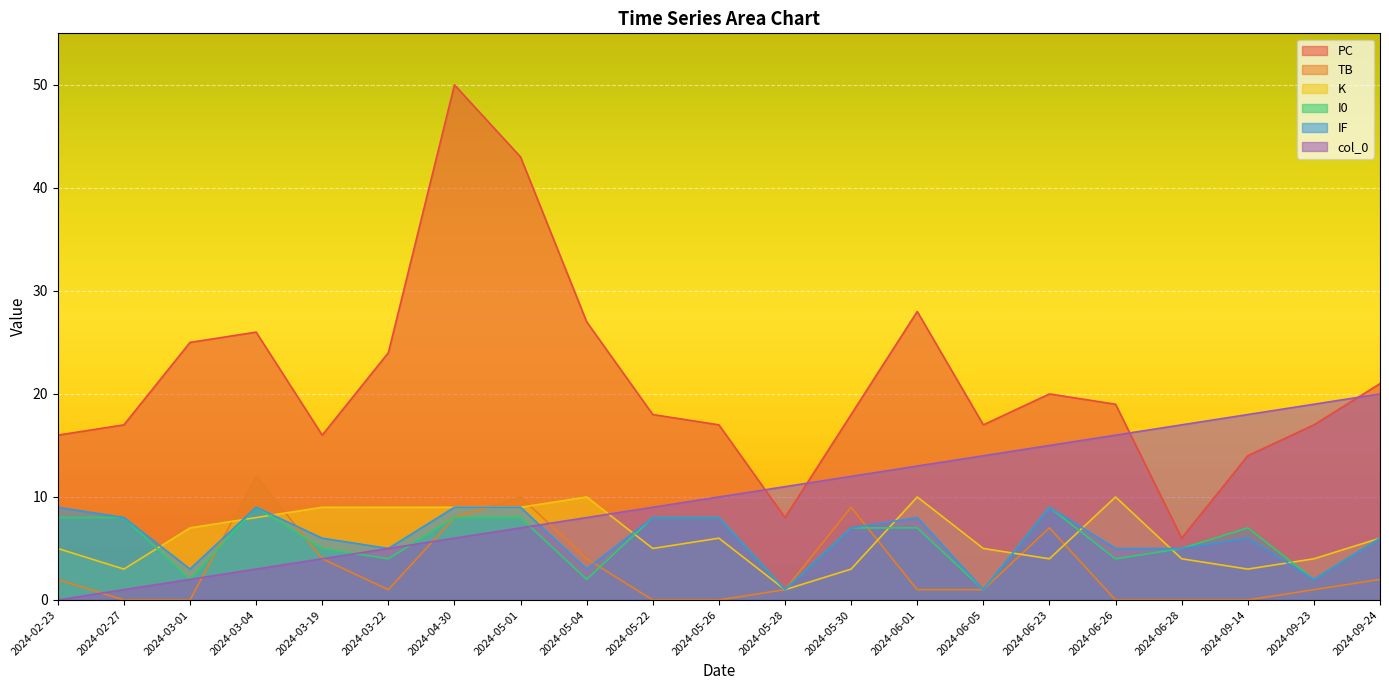

How many positive values does the TB series have?

14